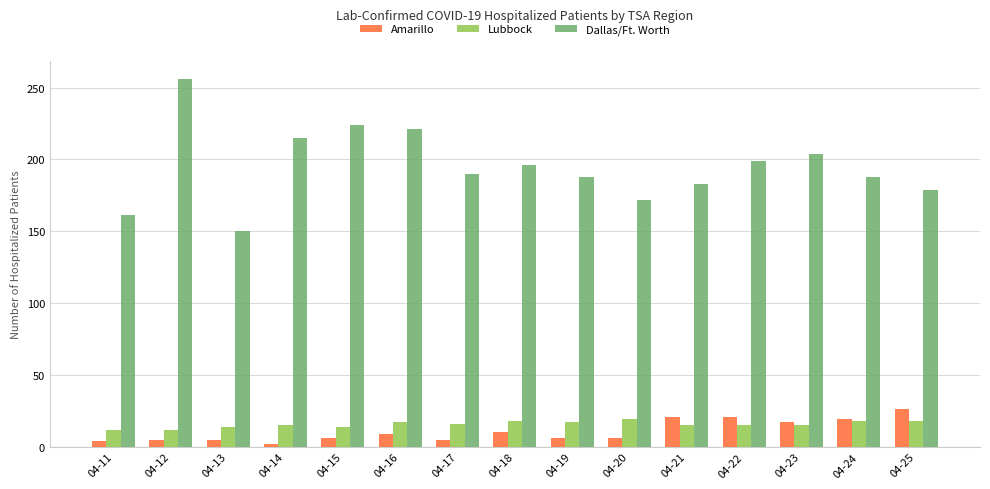

What are all the series names shown in the legend?

Amarillo, Lubbock, Dallas/Ft. Worth